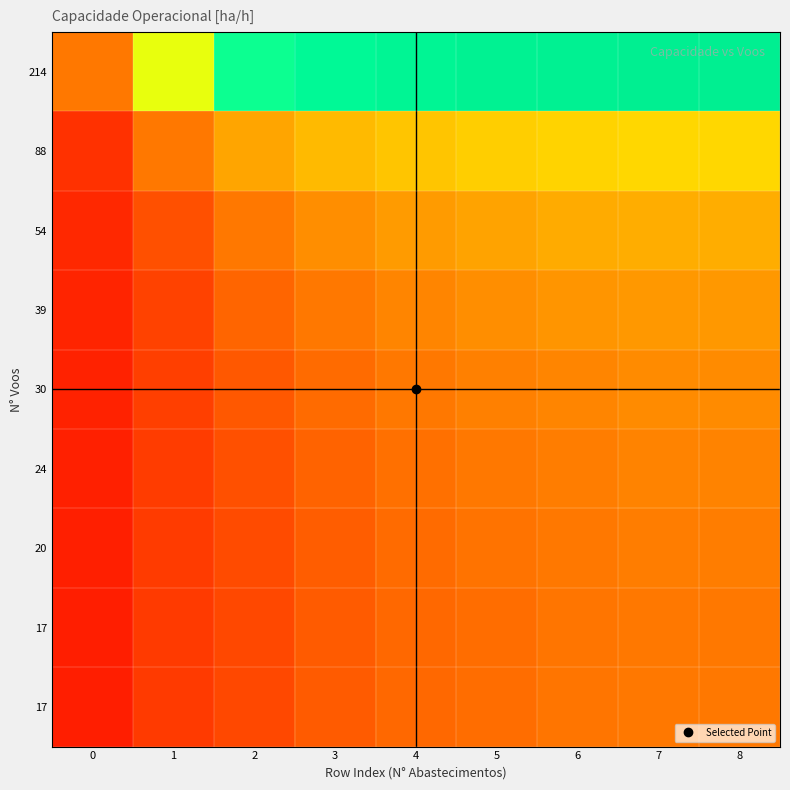

Reading right to left, what are all the values shown in this chart?

row_0: 8=1.6	7=1.6	6=1.6	5=1.6	4=1.5	3=1.5	2=1.4	1=1.3	0=1.0
row_1: 8=1.2	7=1.2	6=1.2	5=1.2	4=1.2	3=1.1	2=1.1	1=1.0	0=0.8
row_2: 8=1.1	7=1.1	6=1.1	5=1.1	4=1.1	3=1.0	2=1.0	1=0.9	0=0.7
row_3: 8=1.1	7=1.1	6=1.1	5=1.0	4=1.0	3=1.0	2=1.0	1=0.9	0=0.7
row_4: 8=1.0	7=1.0	6=1.0	5=1.0	4=1.0	3=1.0	2=0.9	1=0.9	0=0.6
row_5: 8=1.0	7=1.0	6=1.0	5=1.0	4=1.0	3=1.0	2=0.9	1=0.8	0=0.6
row_6: 8=1.0	7=1.0	6=1.0	5=1.0	4=1.0	3=0.9	2=0.9	1=0.8	0=0.6
row_7: 8=1.0	7=1.0	6=1.0	5=1.0	4=1.0	3=0.9	2=0.9	1=0.8	0=0.6
row_8: 8=1.0	7=1.0	6=1.0	5=1.0	4=1.0	3=0.9	2=0.9	1=0.8	0=0.6